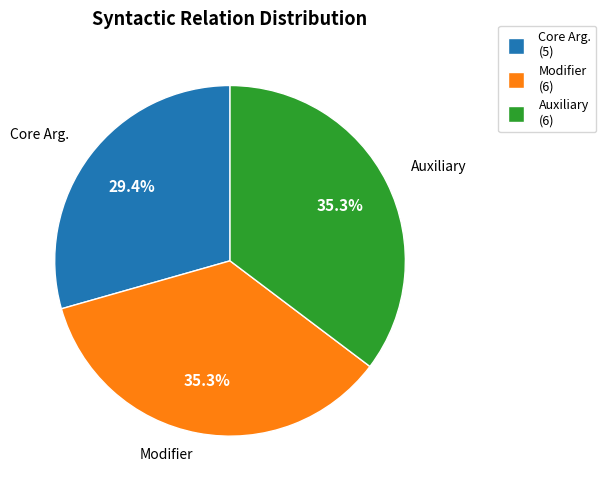

How many slices are in this pie chart?

3